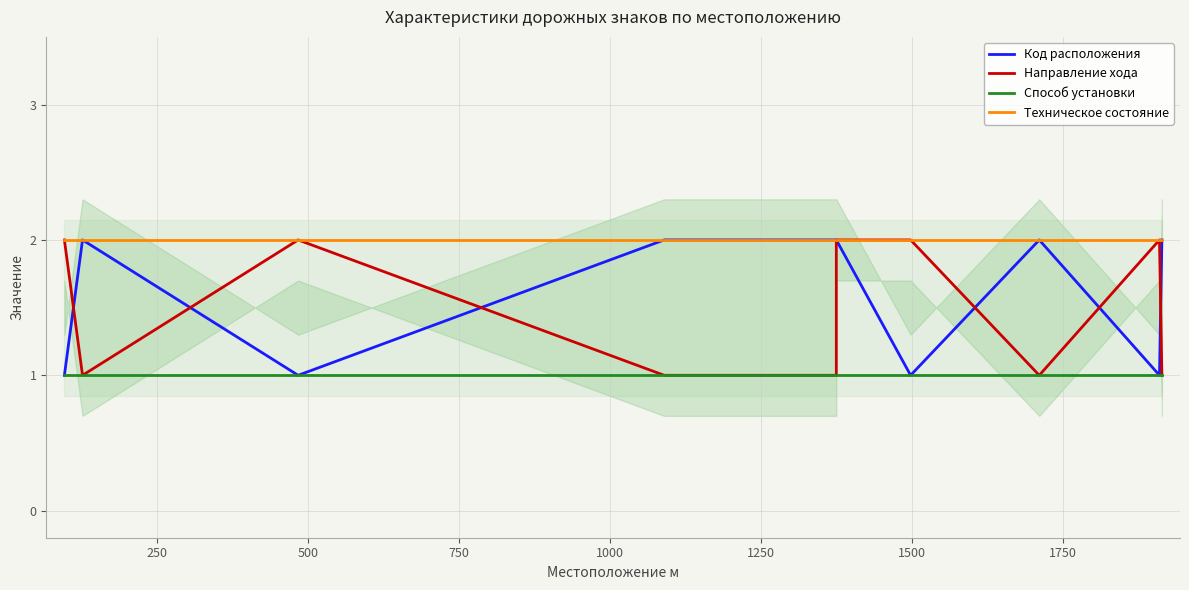

Which series has the largest total across all categories?

Техническое состояние